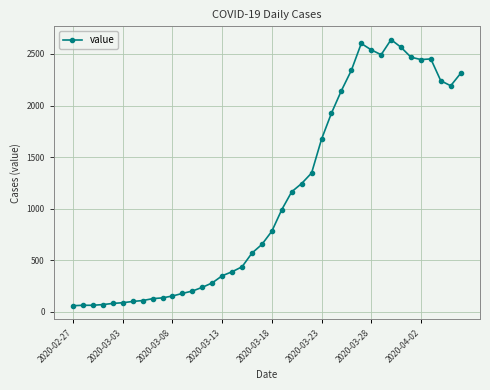

What is the smallest value displayed?

61